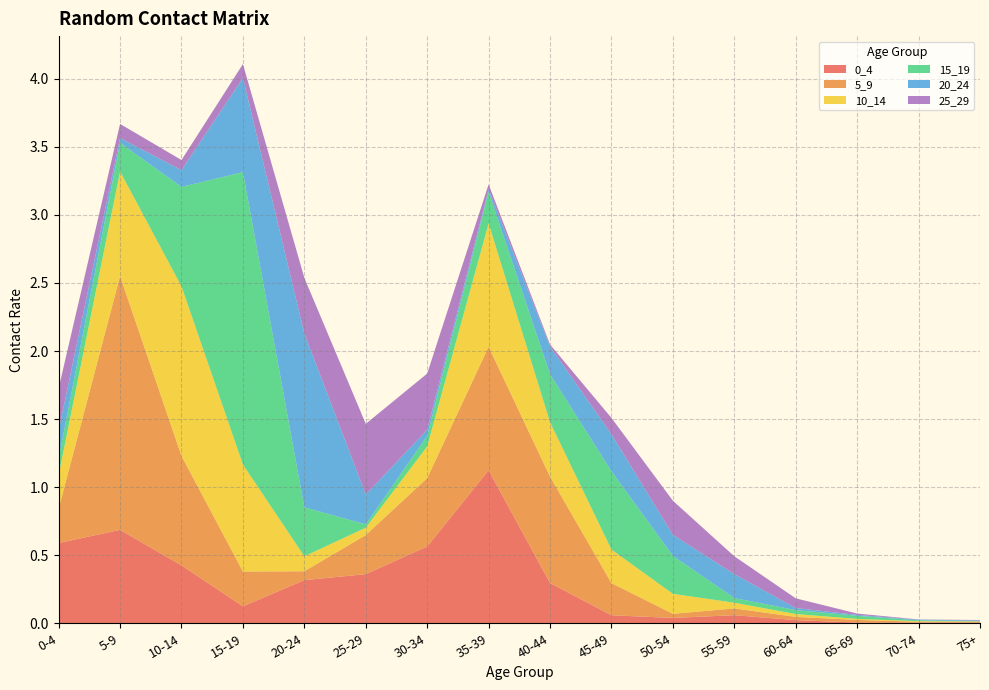

Reading left to right, extract all data points from this chart.

0_4: 0-4=0.6	5-9=0.7	10-14=0.4	15-19=0.1	20-24=0.3	25-29=0.4	30-34=0.6	35-39=1.1	40-44=0.3	45-49=0.1	50-54=0.0	55-59=0.1	60-64=0.0	65-69=0.0	70-74=0.0	75+=0.0
5_9: 0-4=0.3	5-9=1.9	10-14=0.8	15-19=0.3	20-24=0.1	25-29=0.3	30-34=0.5	35-39=0.9	40-44=0.8	45-49=0.2	50-54=0.0	55-59=0.0	60-64=0.0	65-69=0.0	70-74=0.0	75+=0.0
10_14: 0-4=0.2	5-9=0.8	10-14=1.2	15-19=0.8	20-24=0.1	25-29=0.1	30-34=0.2	35-39=0.9	40-44=0.4	45-49=0.2	50-54=0.1	55-59=0.0	60-64=0.0	65-69=0.0	70-74=0.0	75+=0.0
15_19: 0-4=0.1	5-9=0.2	10-14=0.7	15-19=2.1	20-24=0.4	25-29=0.0	30-34=0.1	35-39=0.2	40-44=0.4	45-49=0.6	50-54=0.3	55-59=0.0	60-64=0.0	65-69=0.0	70-74=0.0	75+=0.0
20_24: 0-4=0.2	5-9=0.0	10-14=0.1	15-19=0.7	20-24=1.3	25-29=0.2	30-34=0.0	35-39=0.0	40-44=0.2	45-49=0.3	50-54=0.2	55-59=0.2	60-64=0.0	65-69=0.0	70-74=0.0	75+=0.0
25_29: 0-4=0.3	5-9=0.1	10-14=0.1	15-19=0.1	20-24=0.4	25-29=0.5	30-34=0.4	35-39=0.0	40-44=0.0	45-49=0.1	50-54=0.3	55-59=0.1	60-64=0.1	65-69=0.0	70-74=0.0	75+=0.0